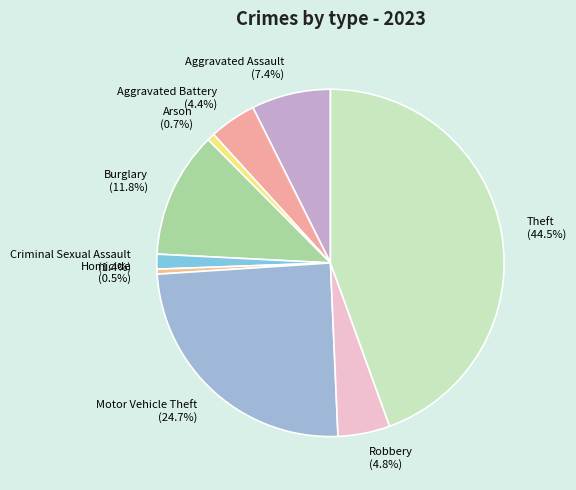

Is Homicide the majority of the pie?

No